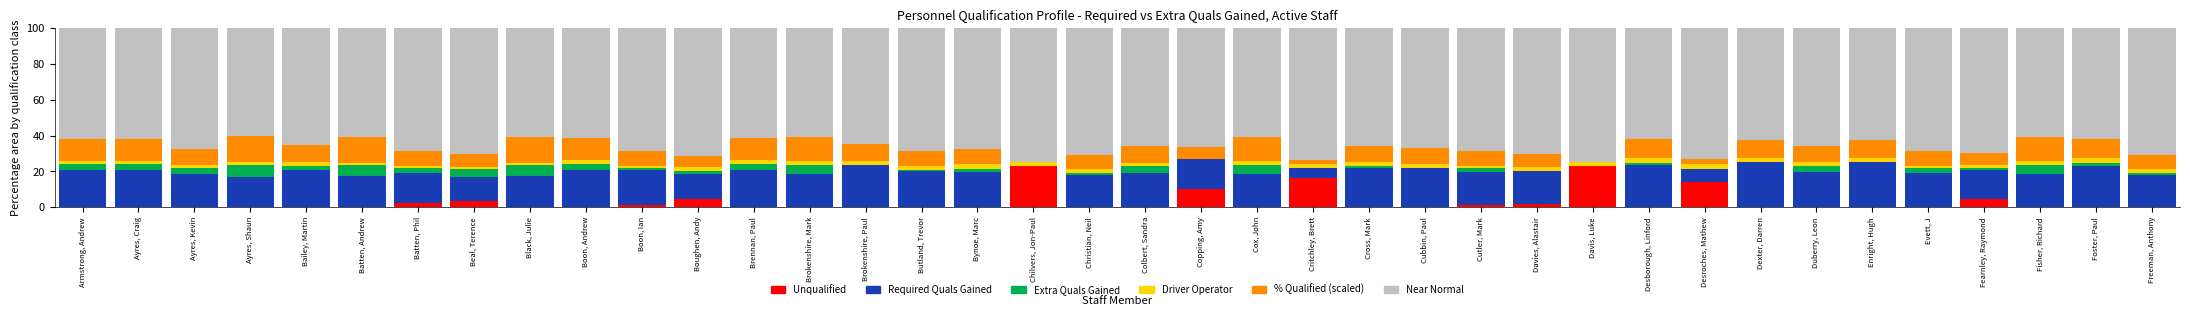

The Unqualified series shows 8.7 at Enright, Hugh. True or false?

False